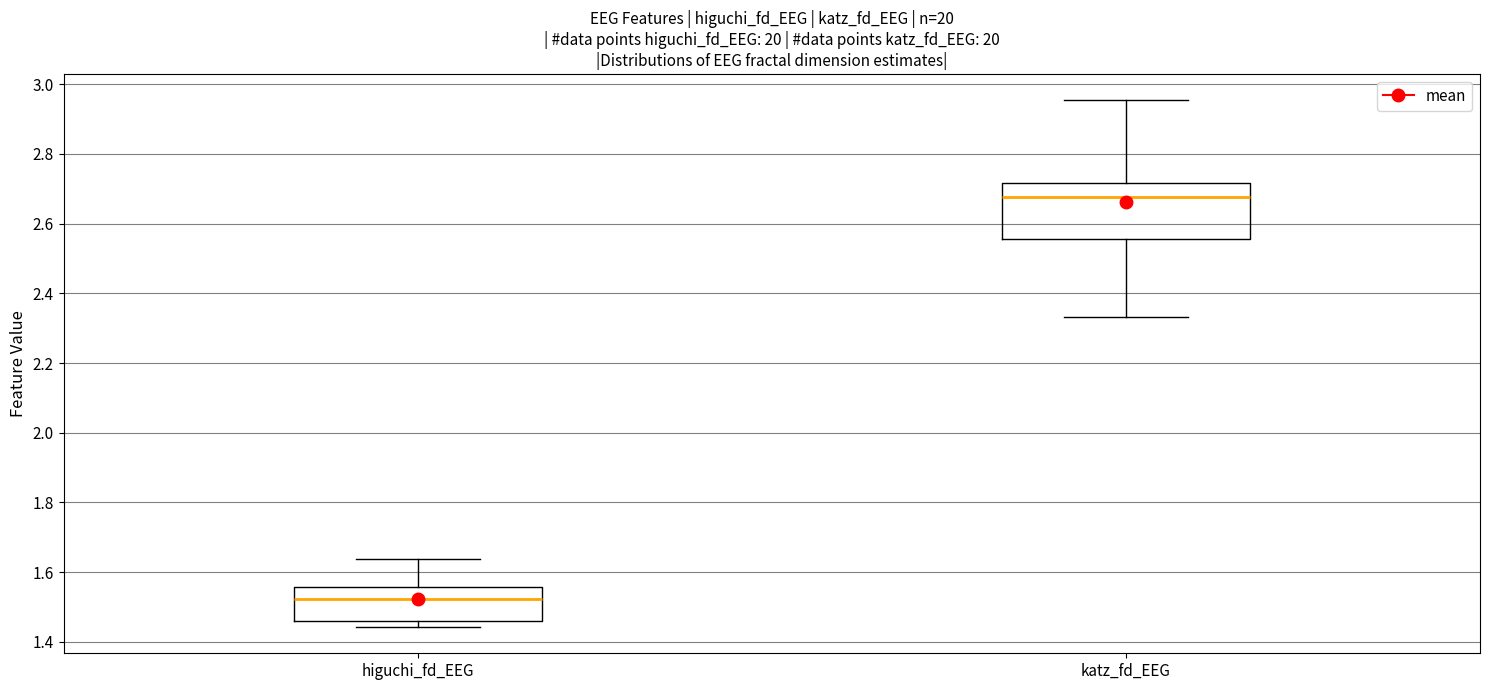

Where is the lower edge of the box for higuchi_fd_EEG on the y-axis? The values are not printed on the chart, so give them approximately, as read against the axis.

1.46